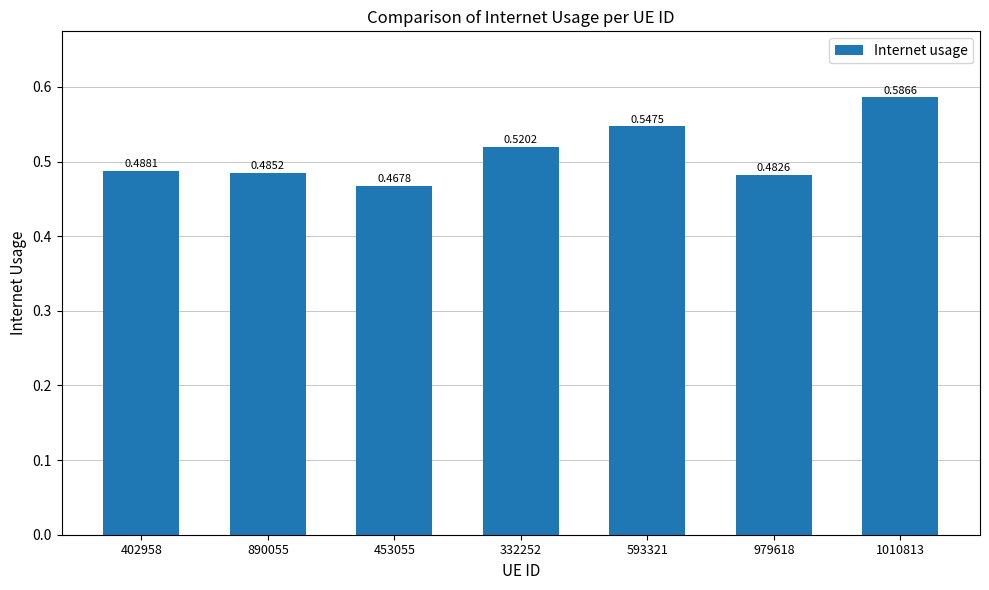

What is the difference between the maximum and second lowest values?

0.1